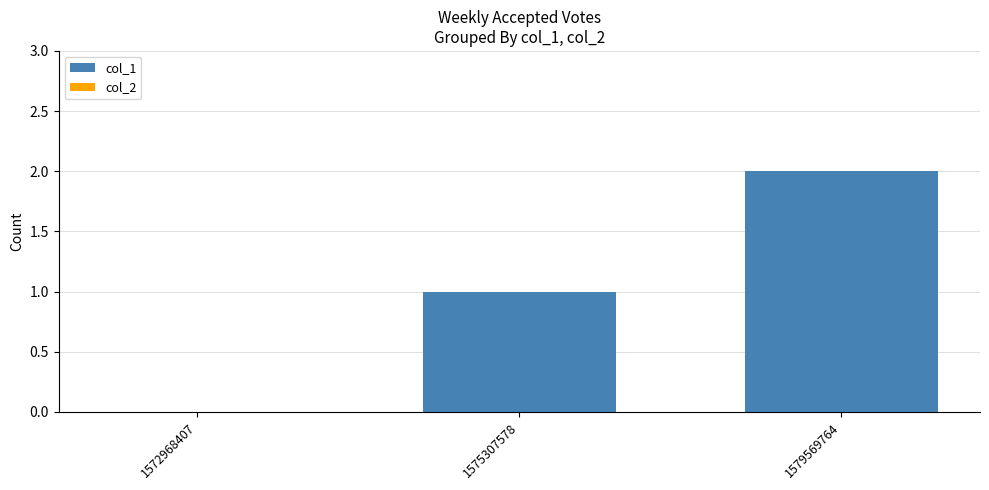

The value at 1572968407 is 0. True or false?

True